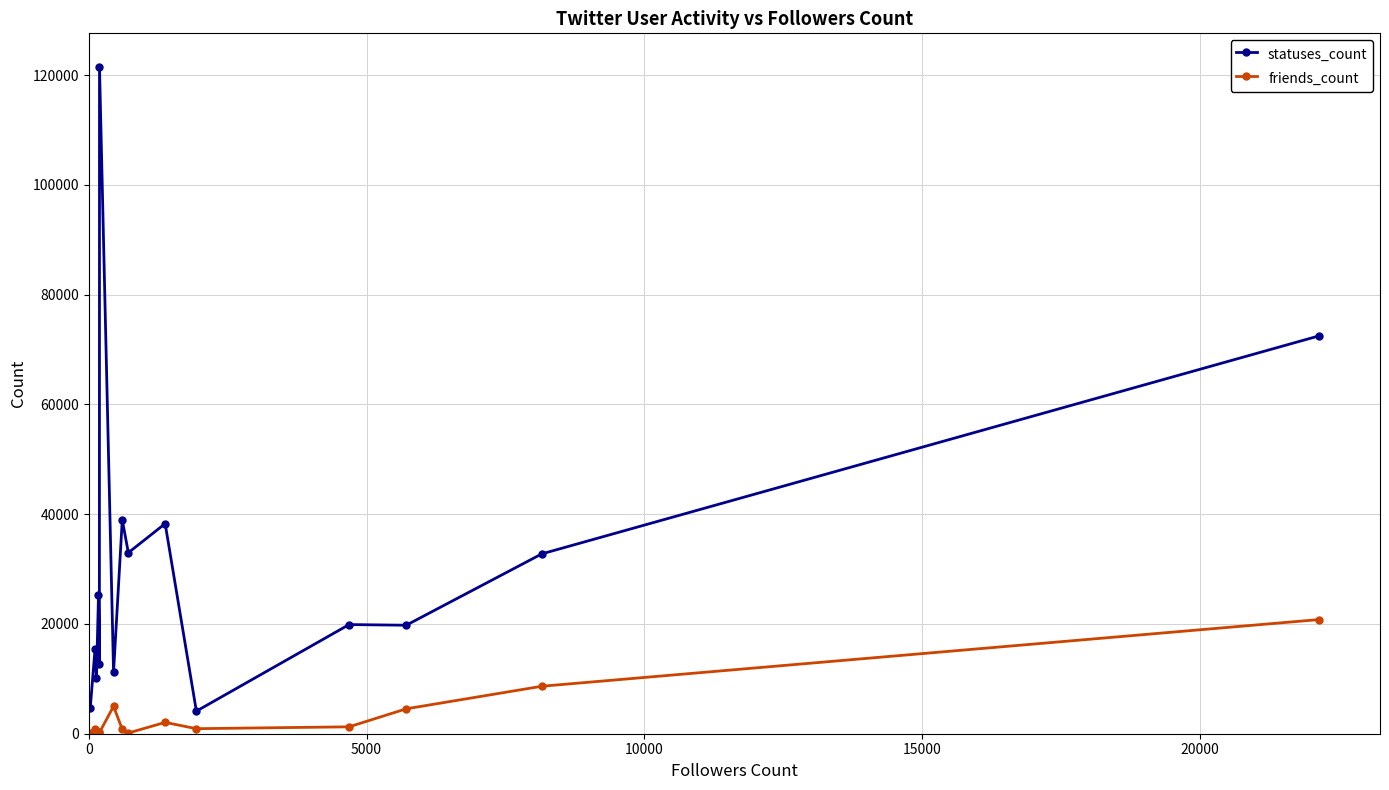

List the series in order of their peak value, highest first.

statuses_count, friends_count